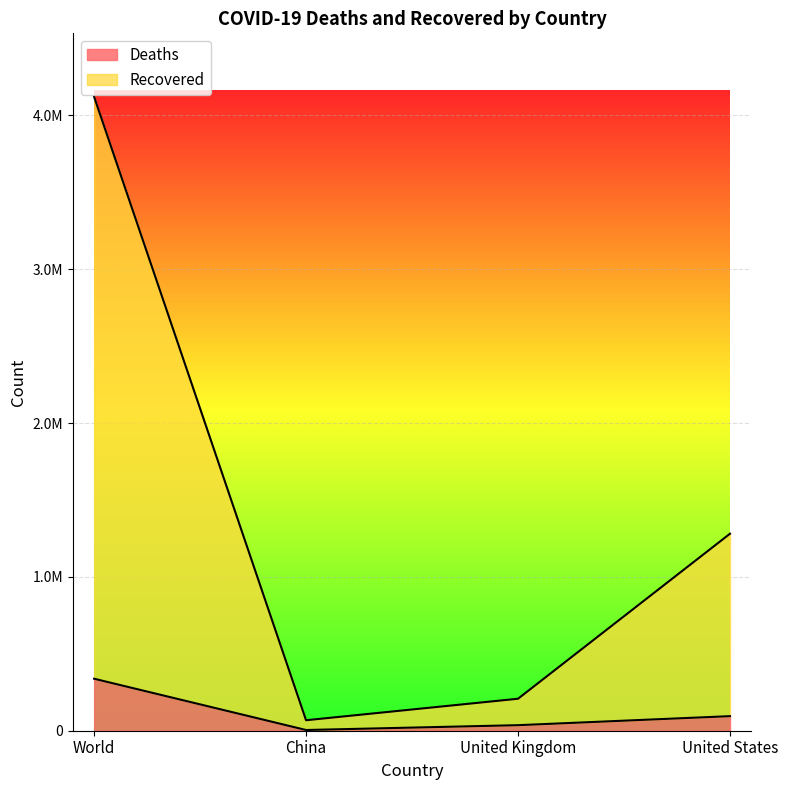

The Recovered series shows 4121671 at World. True or false?

True